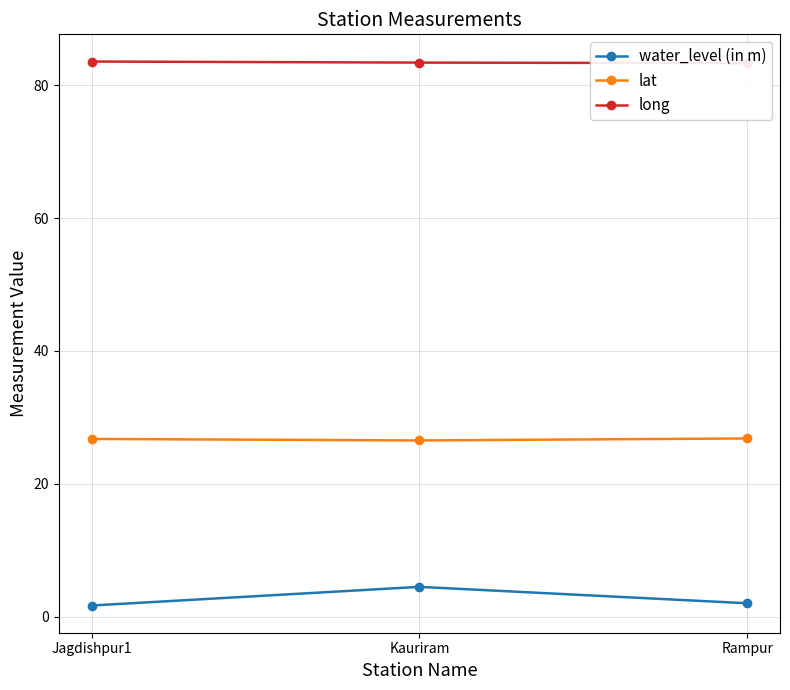

Between Jagdishpur1 and Kauriram, which is larger?

Kauriram